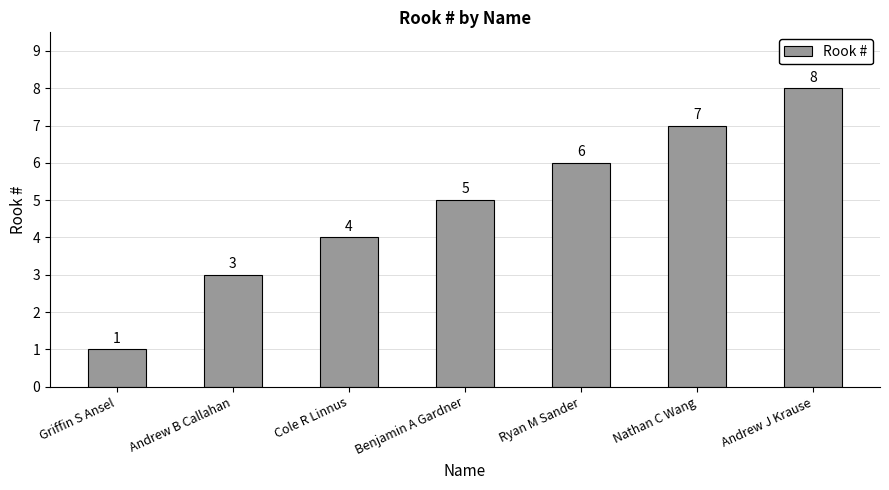

Reading right to left, what are all the values shown in this chart?

8	7	6	5	4	3	1